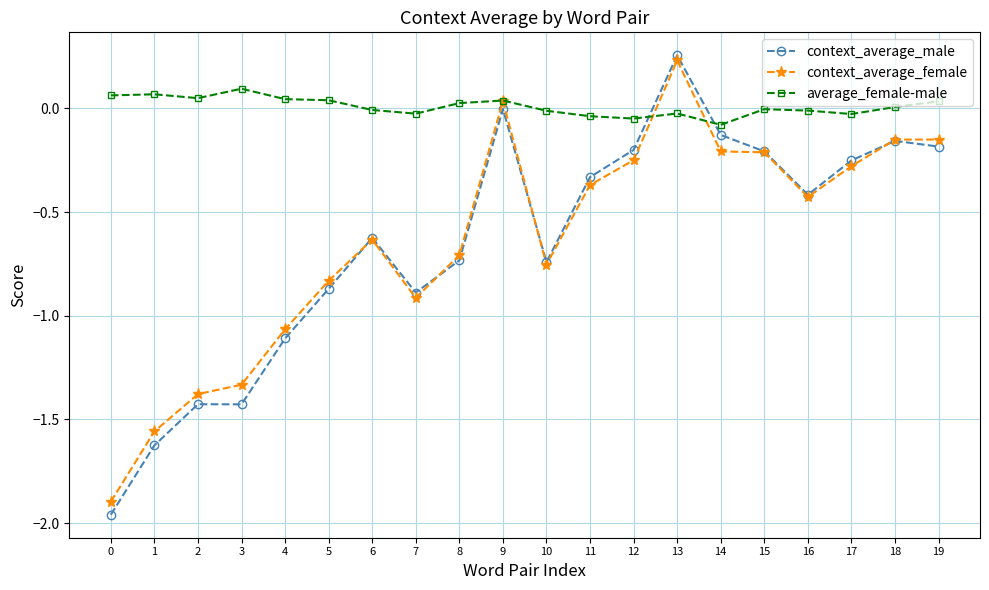

Does the chart have visible grid lines?

Yes